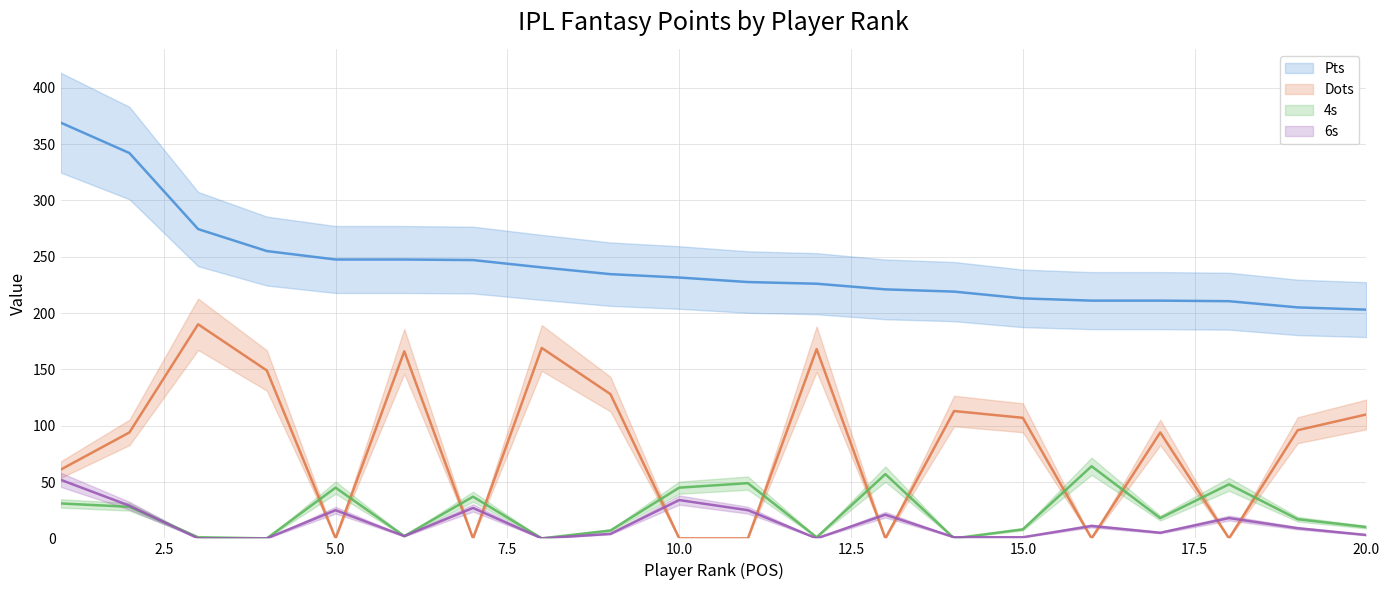

In Dots, how many points are higher than both neighbors (excluding endpoints)?

6